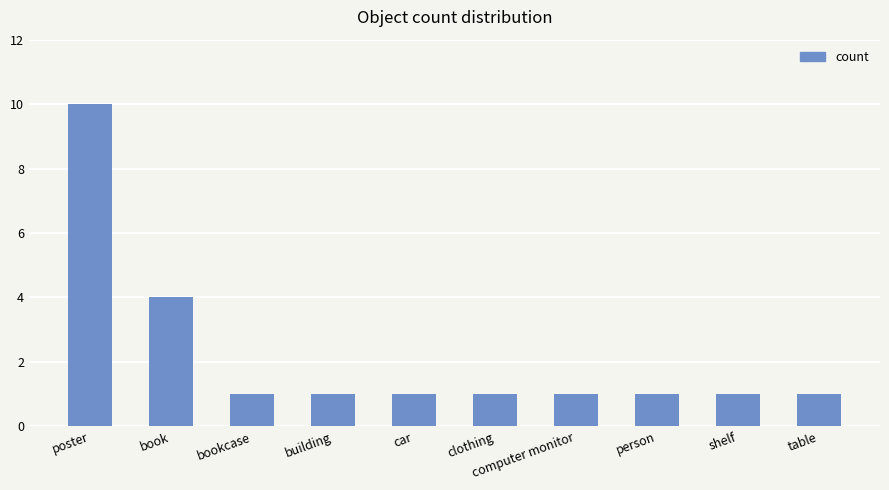

What is the difference between the second highest and second lowest values?

3